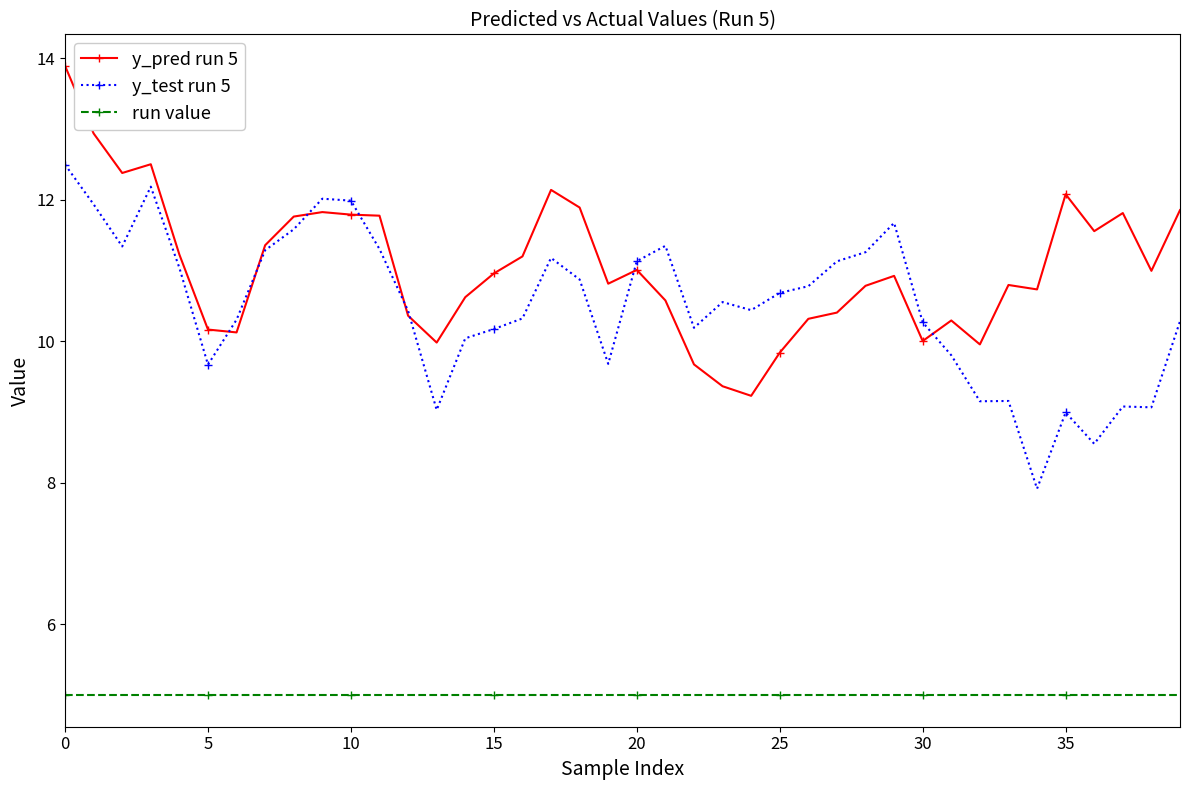

Which series has the largest total across all categories?

y_pred run 5